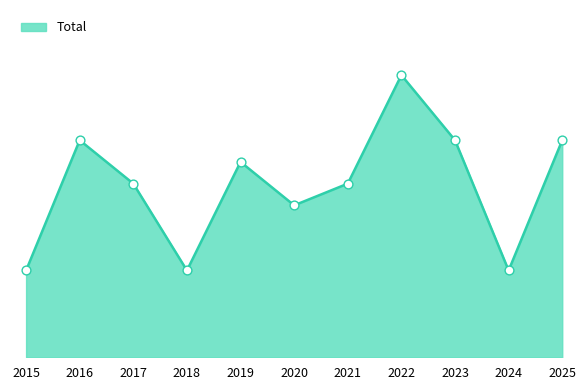

Is this an area chart (filled region under the line)?

Yes